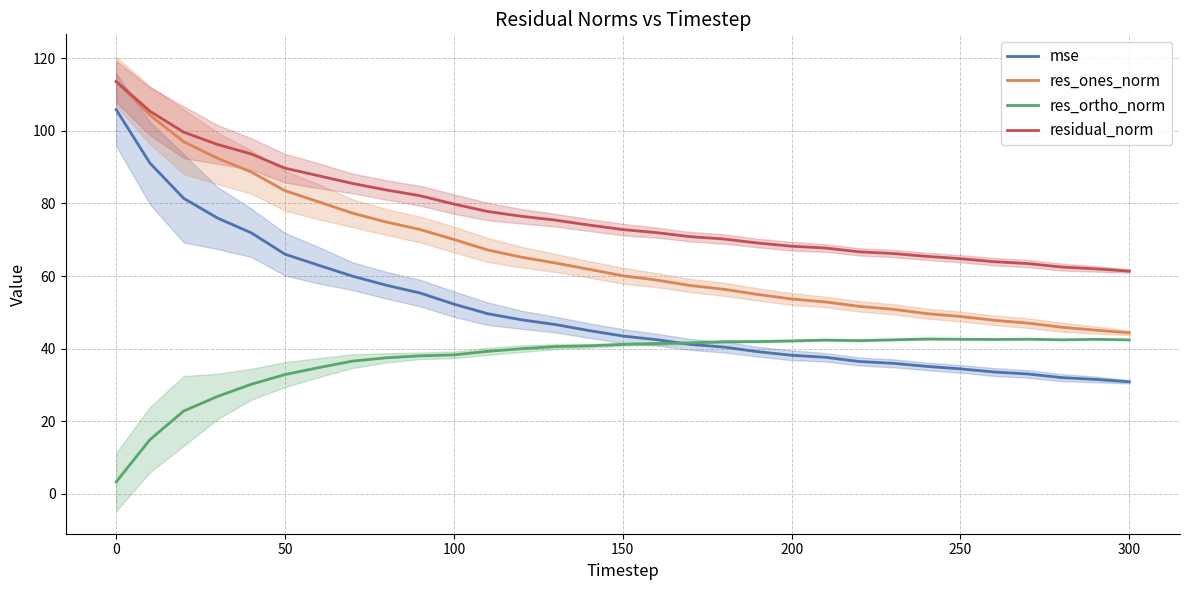

True or false: res_ones_norm and mse intersect in this chart.

False